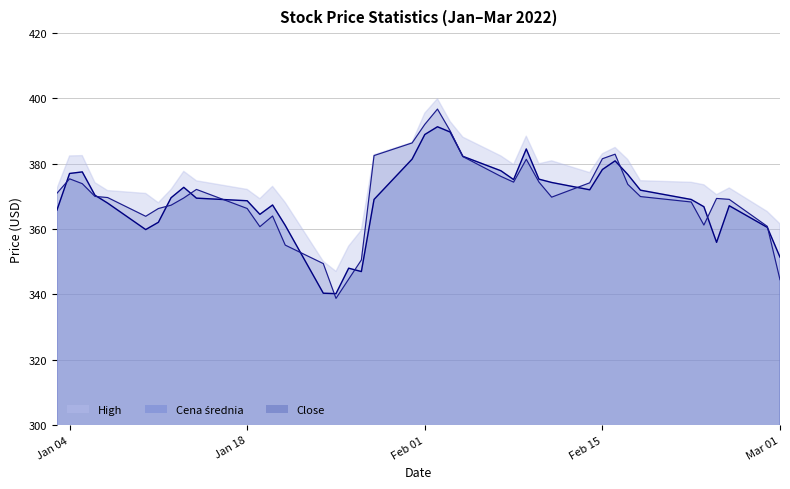

What is the lowest value of the Close series?

338.8